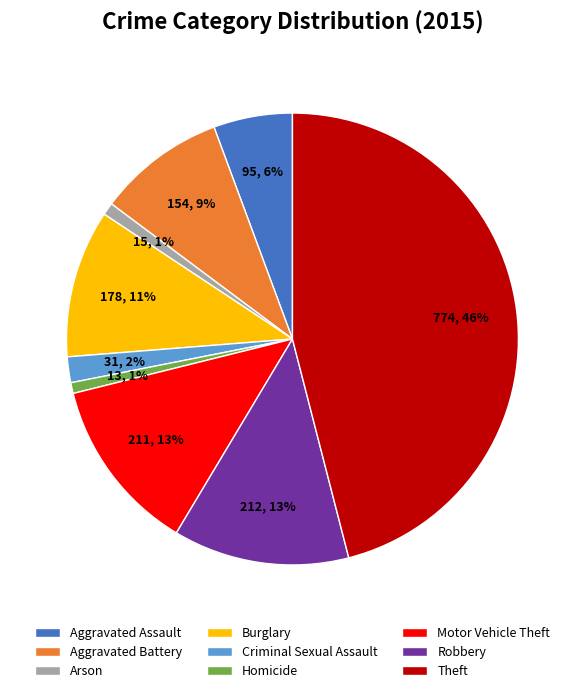

Is there any slice that represents more than half of the pie?

No